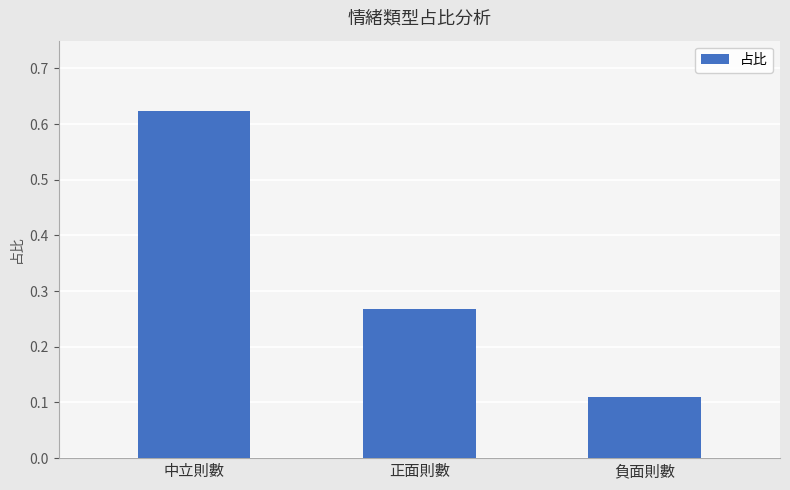

What is the sum of all values?

1.0